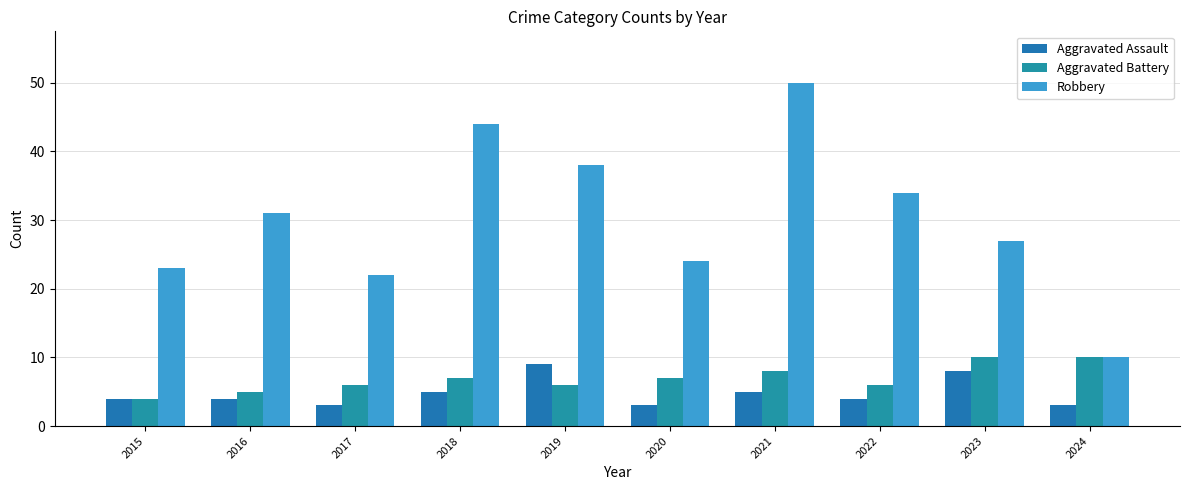

What is the value of the Aggravated Assault bar at the 2nd from the left?

4